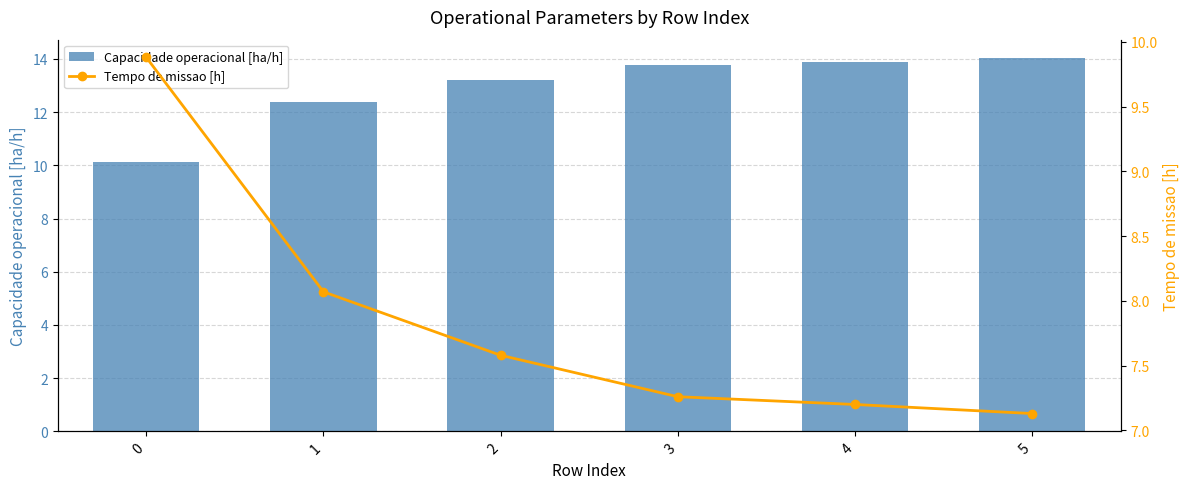

What is the lowest value of the Capacidade operacional [ha/h] series?

10.1